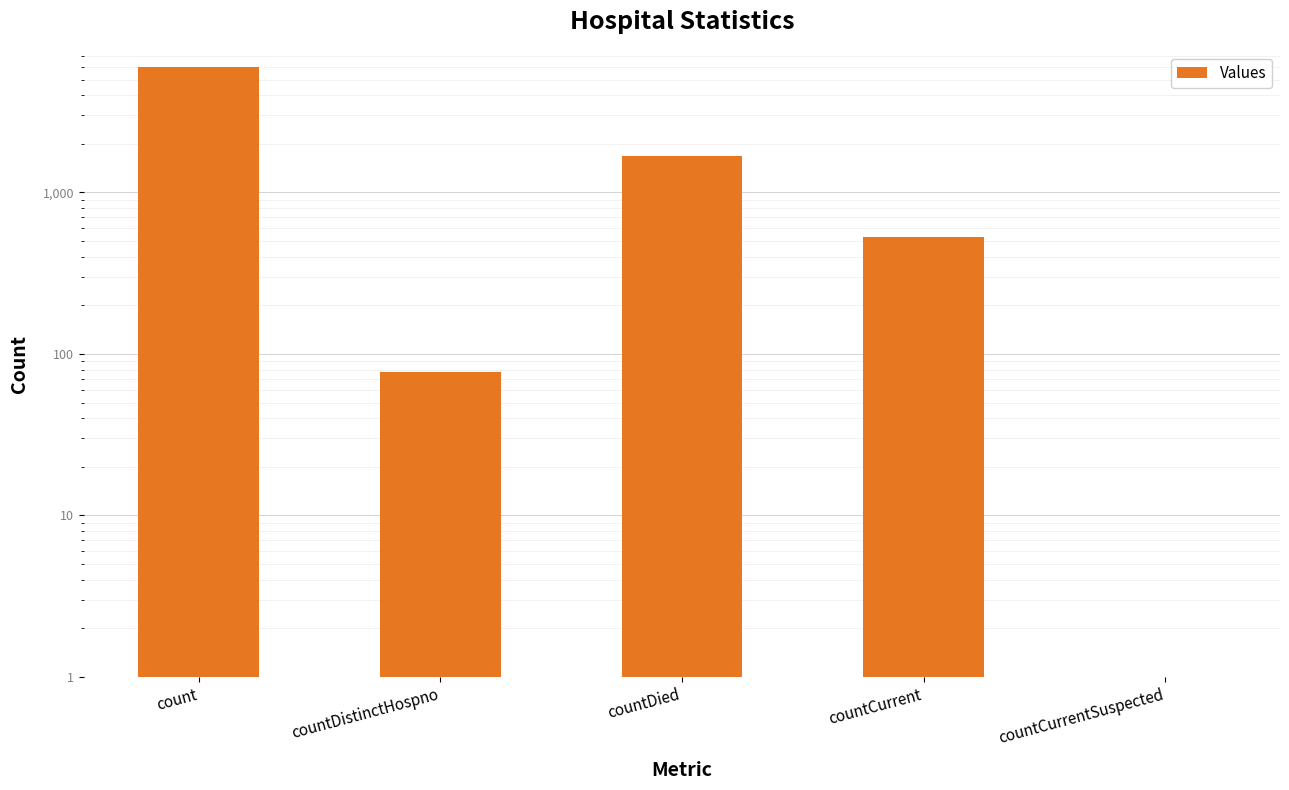

What is the change in value from countDistinctHospno to countCurrent?

+454